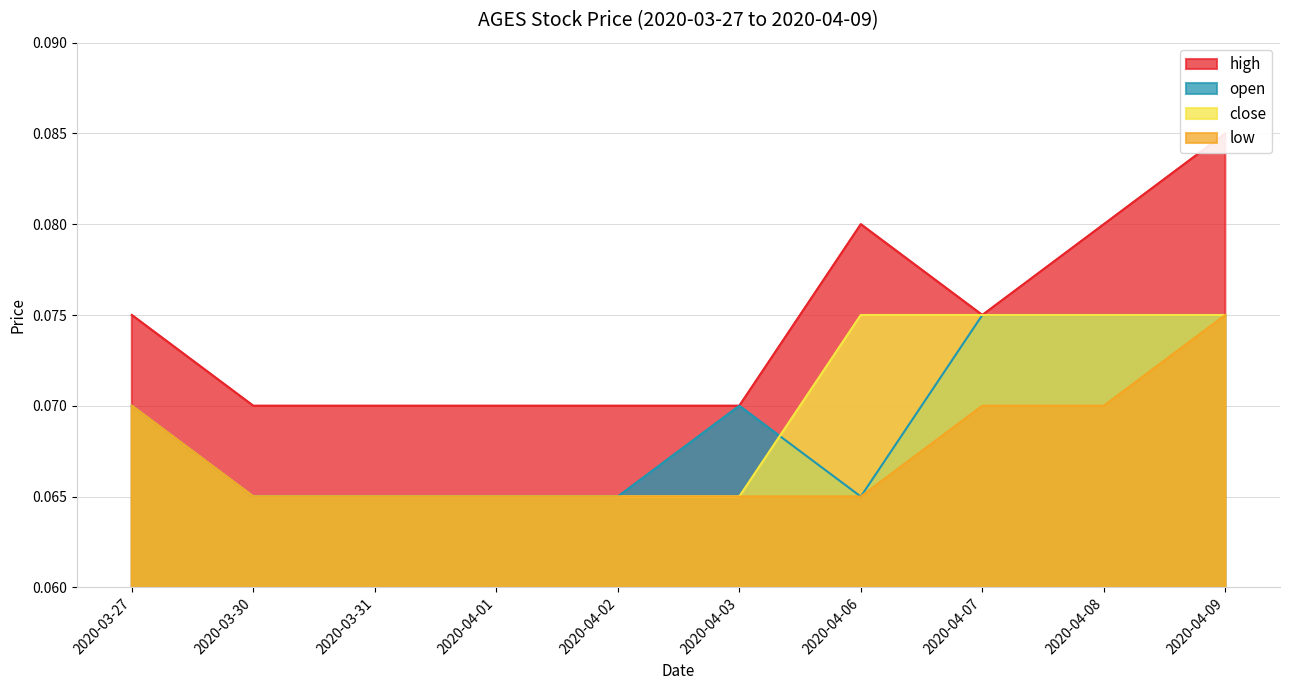

True or false: close has more than 1 interior local peaks.

False